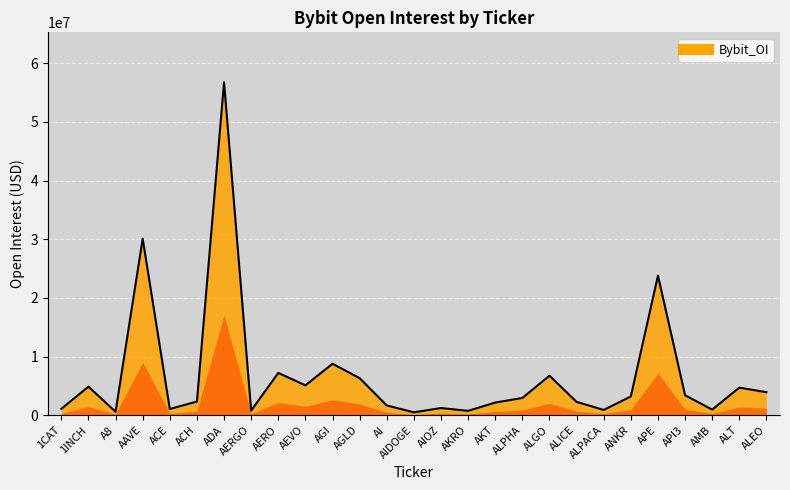

True or false: there are more than 2 points higher than both neighbors.

True